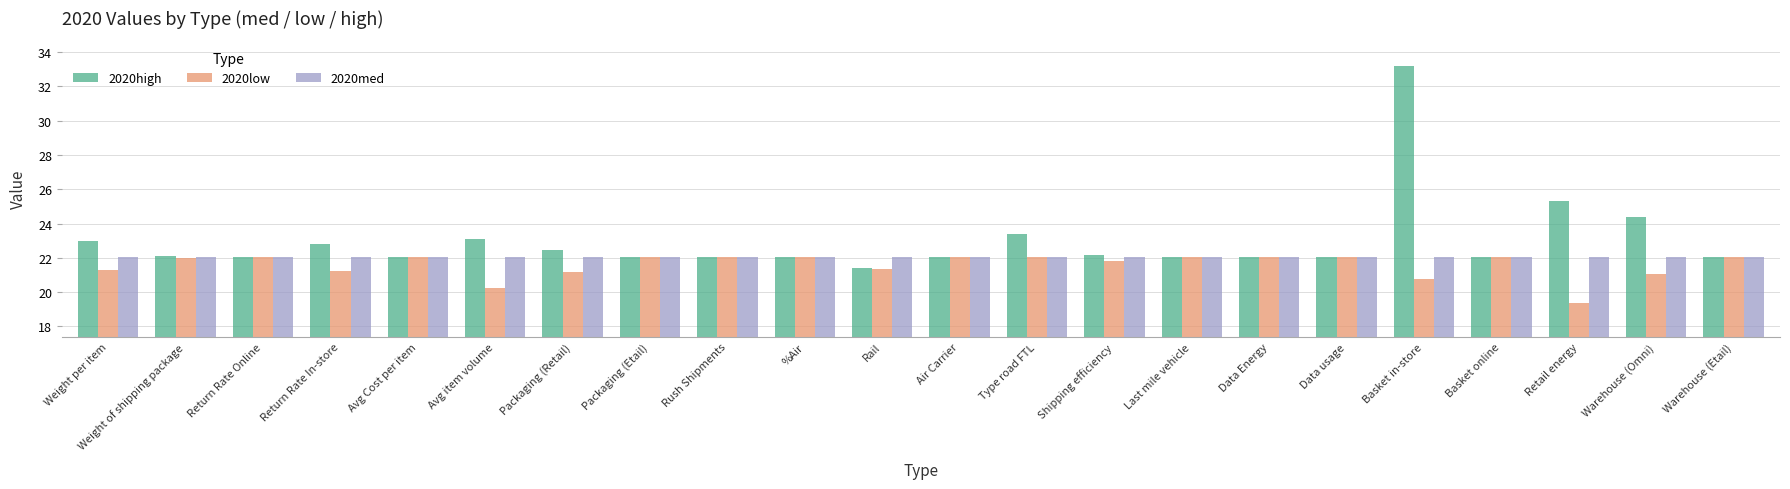

What is the greatest value displayed?

33.2